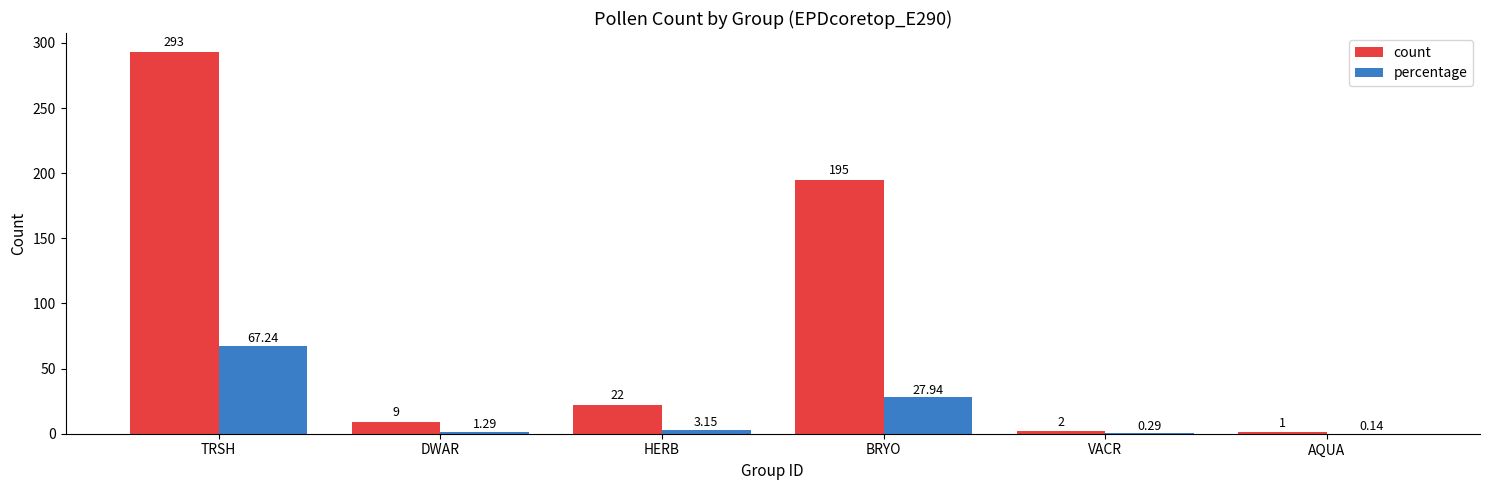

What is the maximum value shown in the chart?

293.0